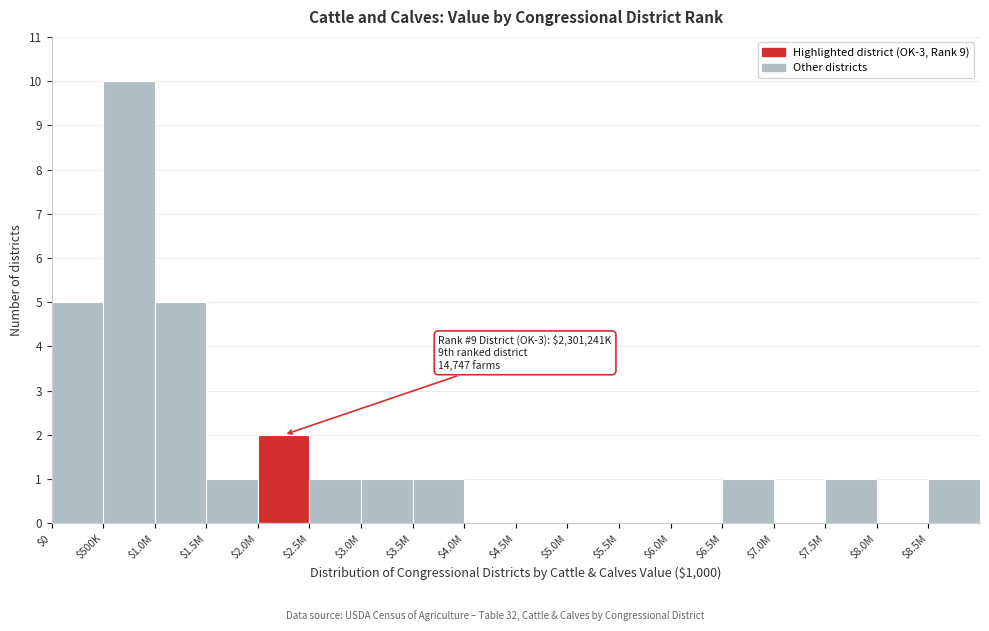

The chart shows a value of 5 at $1.0M. True or false?

True